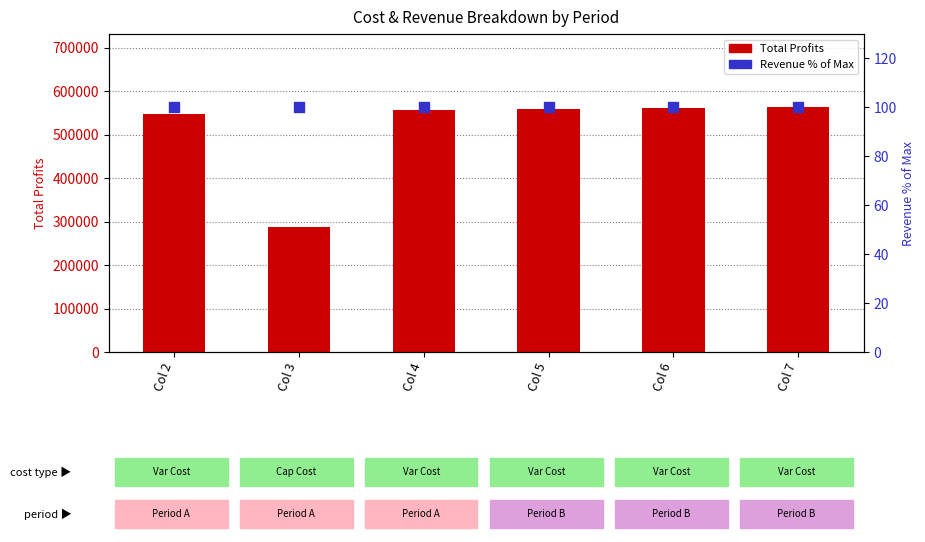

Which series has the largest Y range (max minus min)?

Total Profits